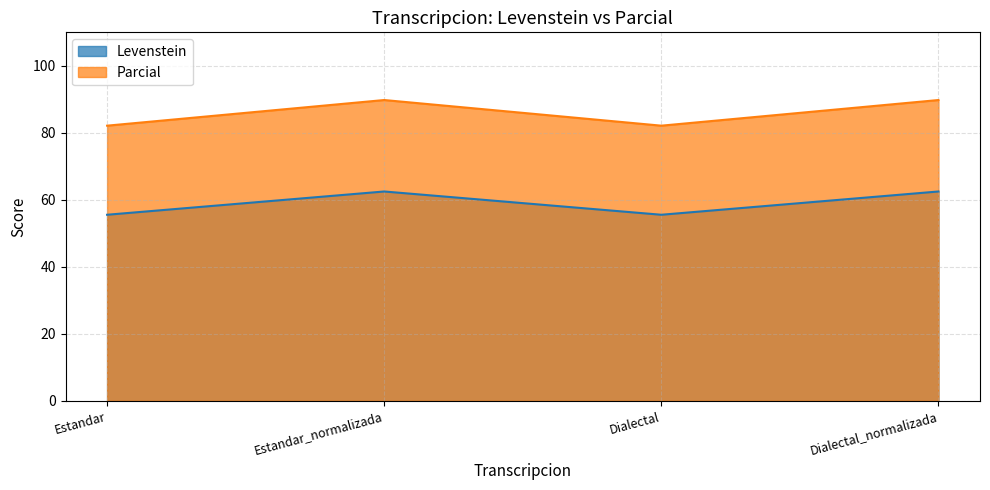

Reading right to left, what are all the values shown in this chart?

Levenstein: Dialectal_normalizada=62.5	Dialectal=55.6	Estandar_normalizada=62.5	Estandar=55.6
Parcial: Dialectal_normalizada=89.8	Dialectal=82.1	Estandar_normalizada=89.8	Estandar=82.1